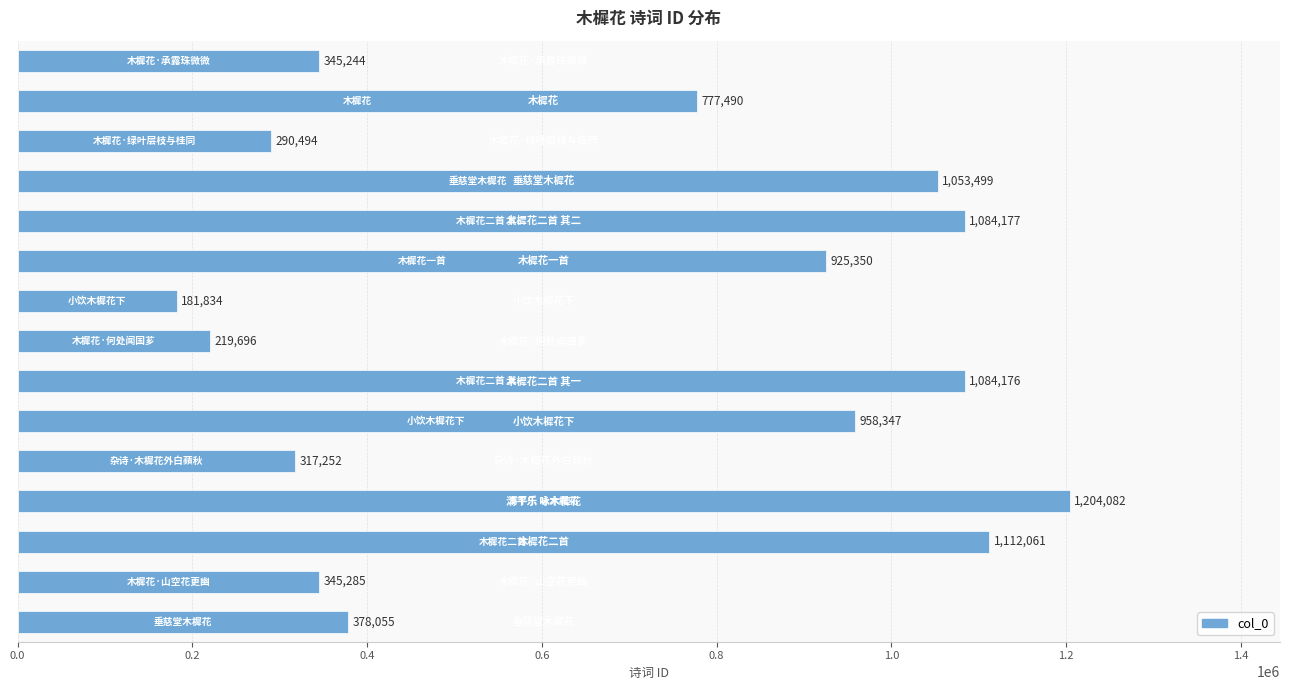

What is the difference between the maximum and minimum values?

1022248